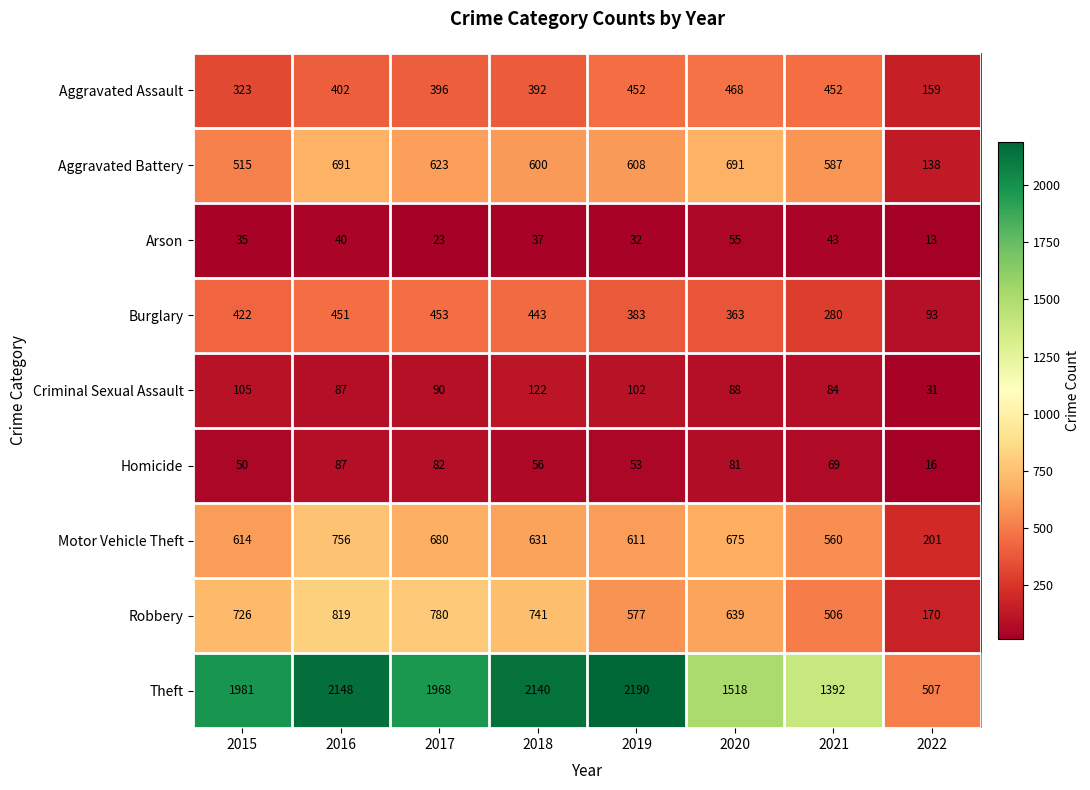

Which series has the largest range (max minus min)?

Theft